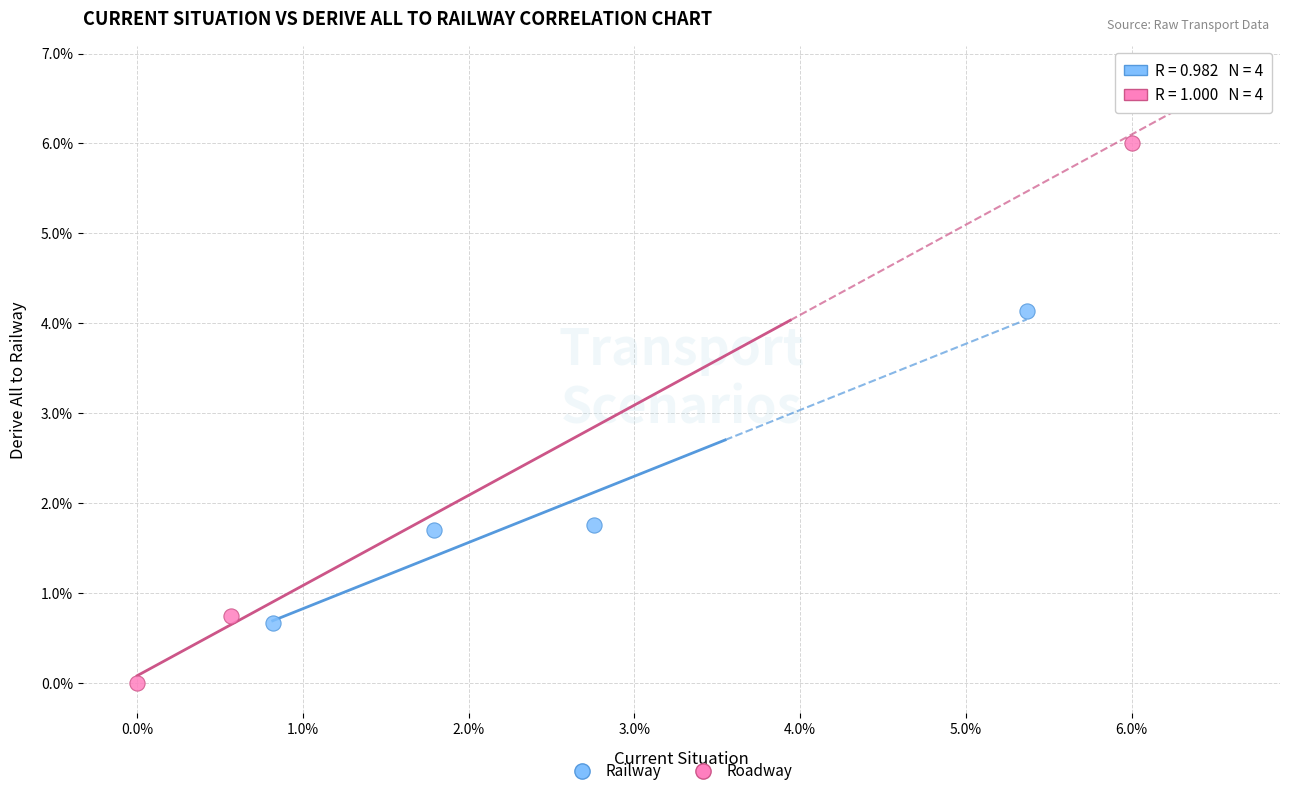

Which series reaches the minimum Y coordinate?

Roadway